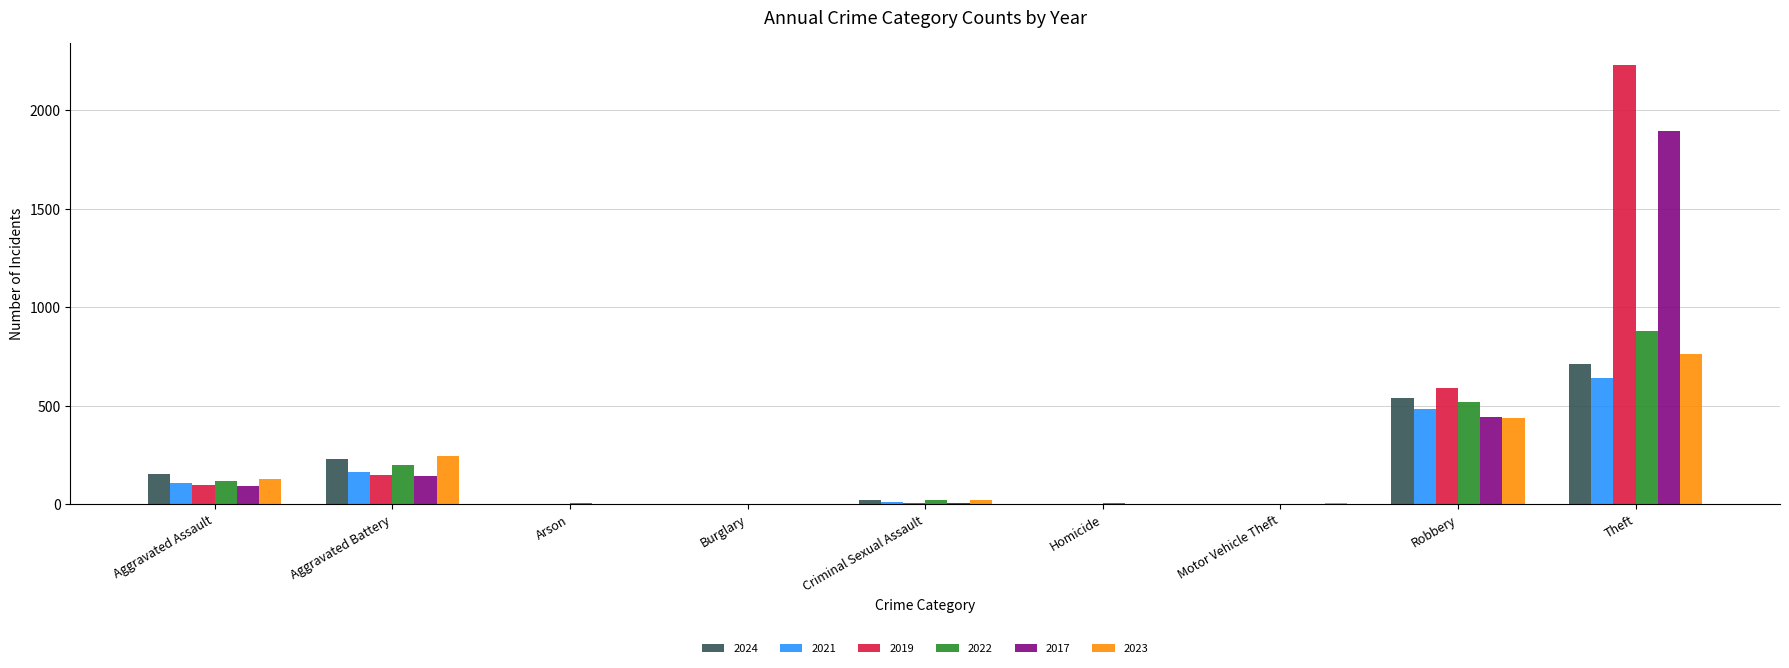

How many groups of bars are there?

9